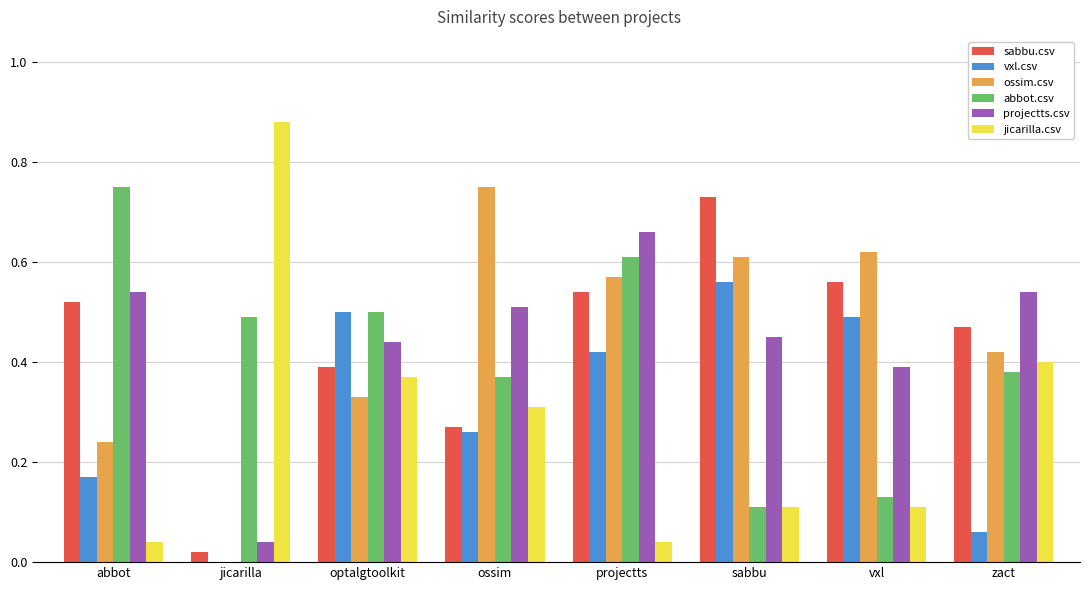

Which category has the highest value across all series?

jicarilla